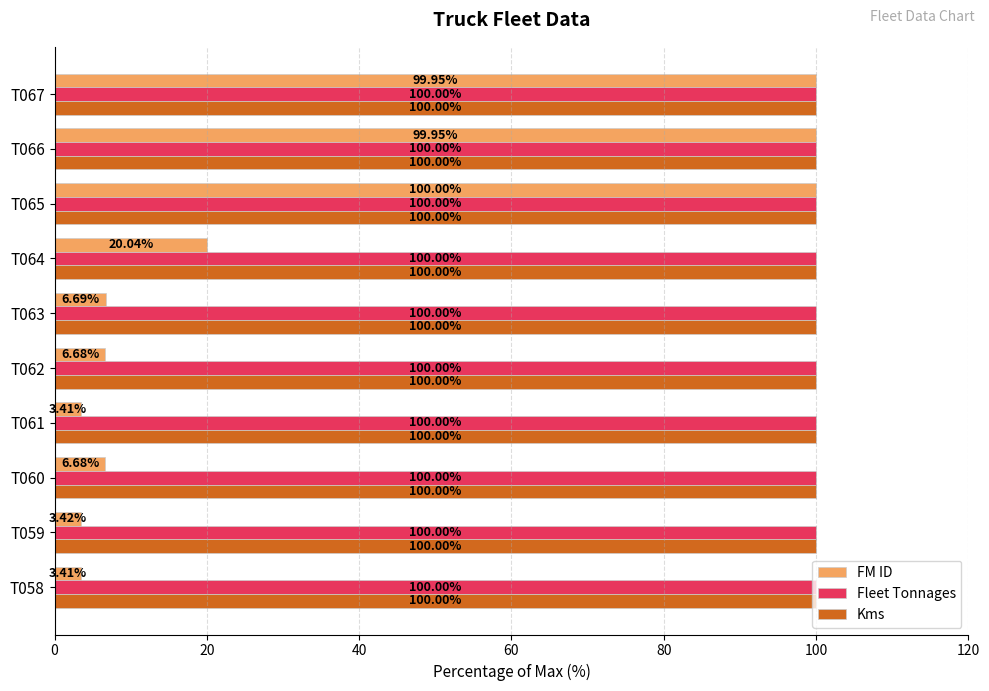

Which series has the widest spread of values?

FM ID